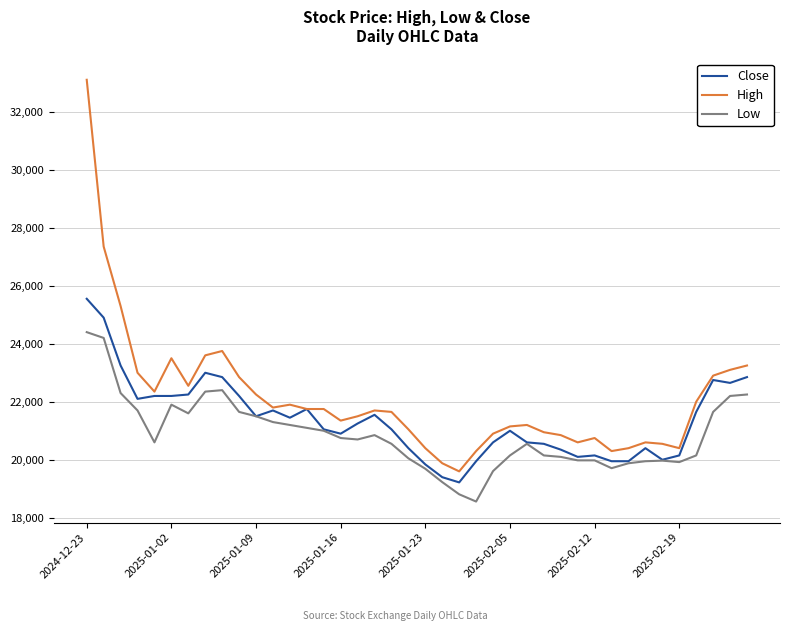

What is the highest value of the Low series?

24400